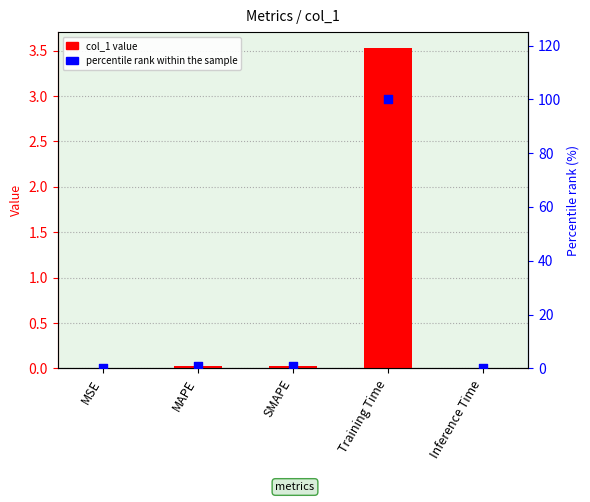

Which series reaches the maximum Y coordinate?

percentile rank within sample